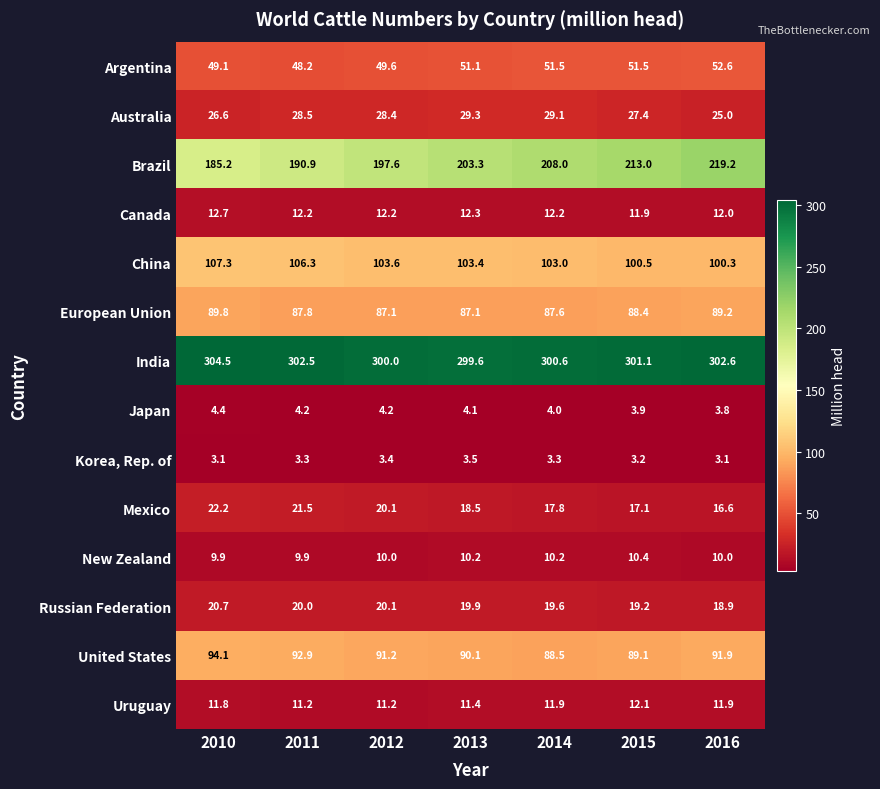

How many data points does each series have?

7